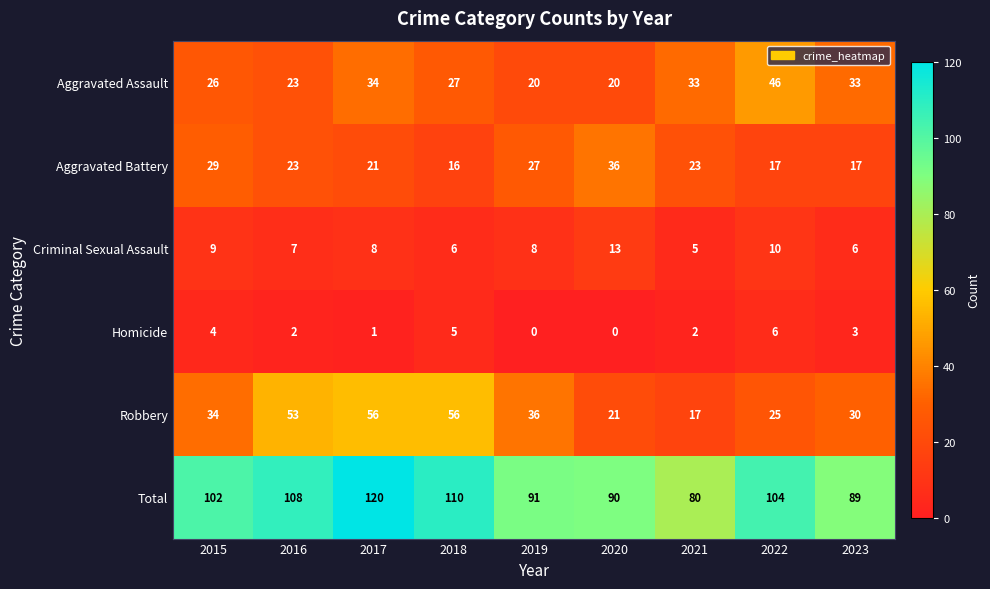

Is it true that Homicide equals 1 at 2016?

False